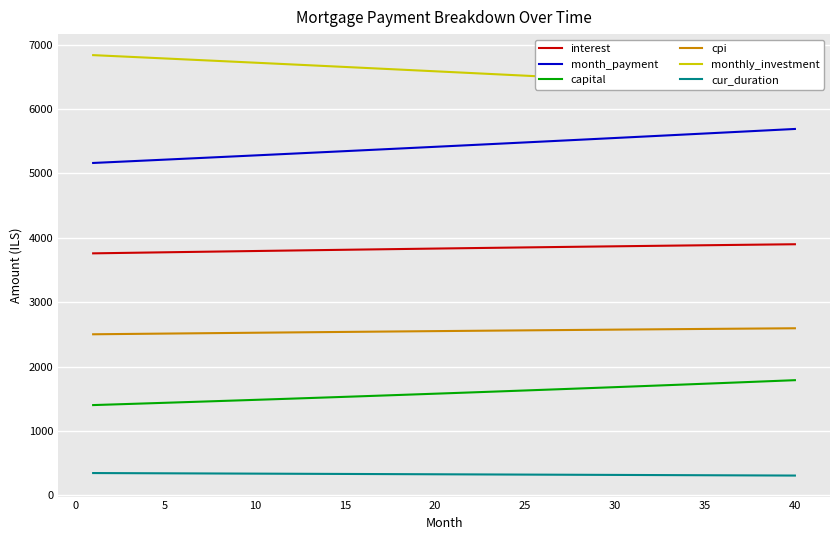

What is the greatest value displayed?

6837.2